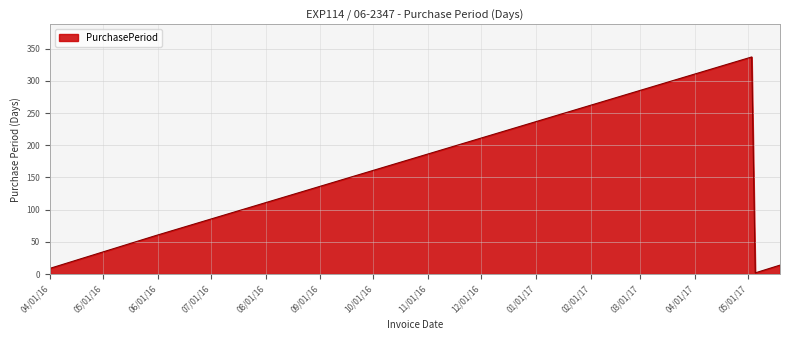

How many values are below 14?

2